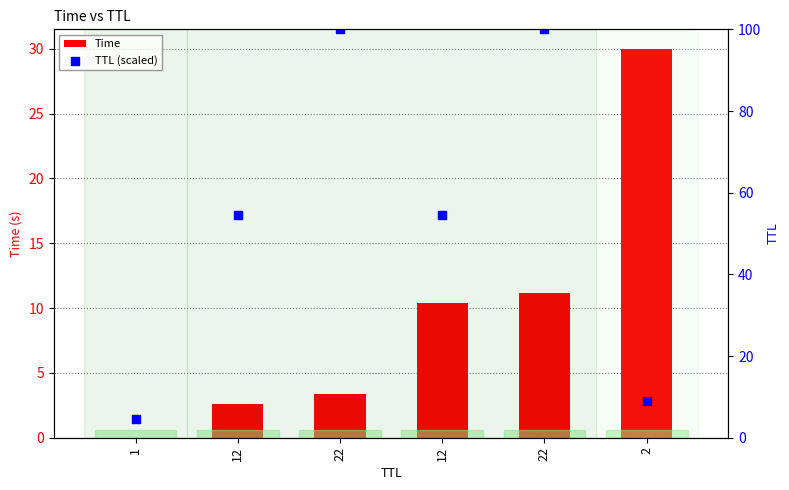

Which series has the largest total across all categories?

TTL (scaled)